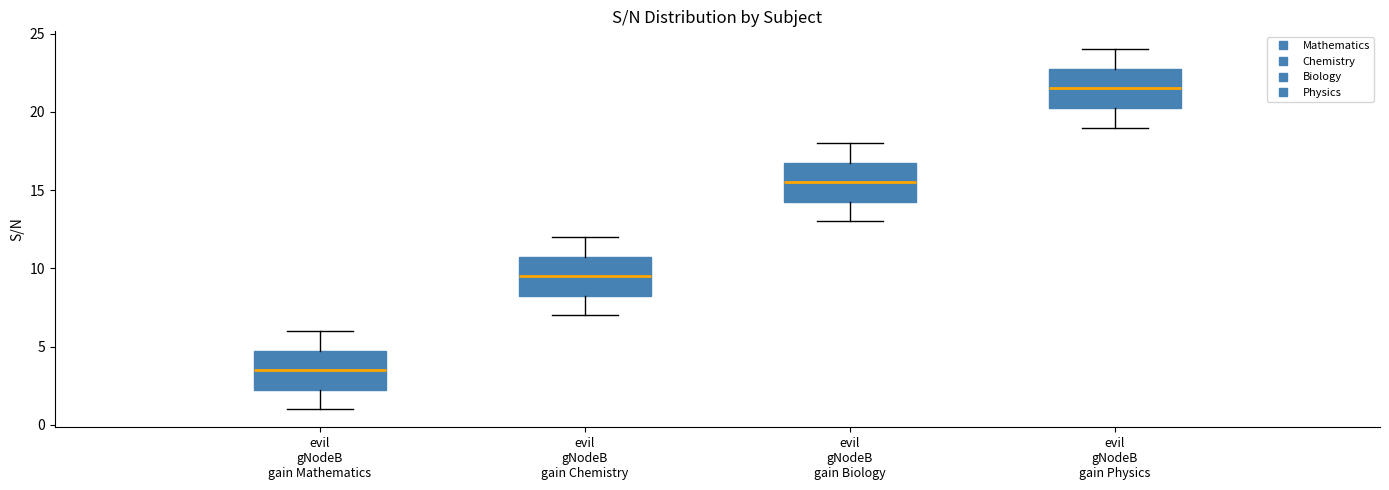

Which box has the highest median line?

evil gNodeB gain Physics